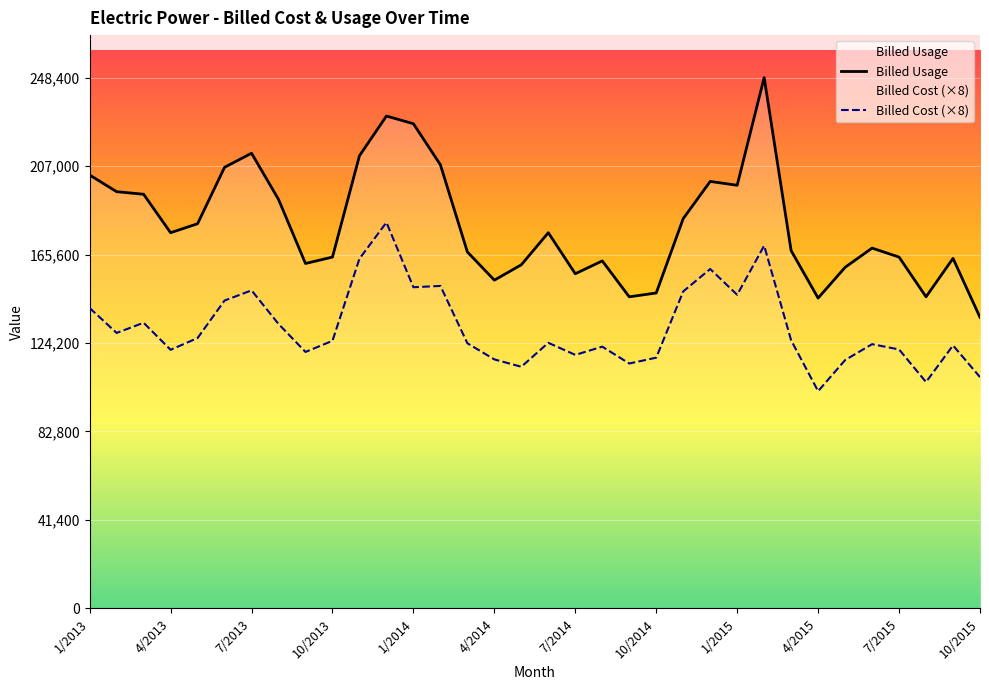

What is the minimum value for Billed Usage?

136200